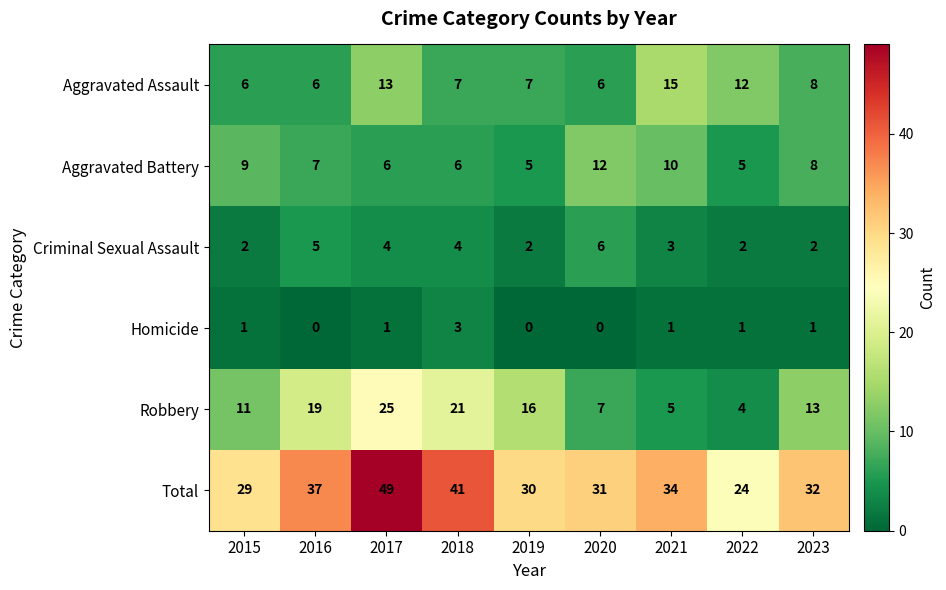

Which label corresponds to the largest value in the chart?

2017